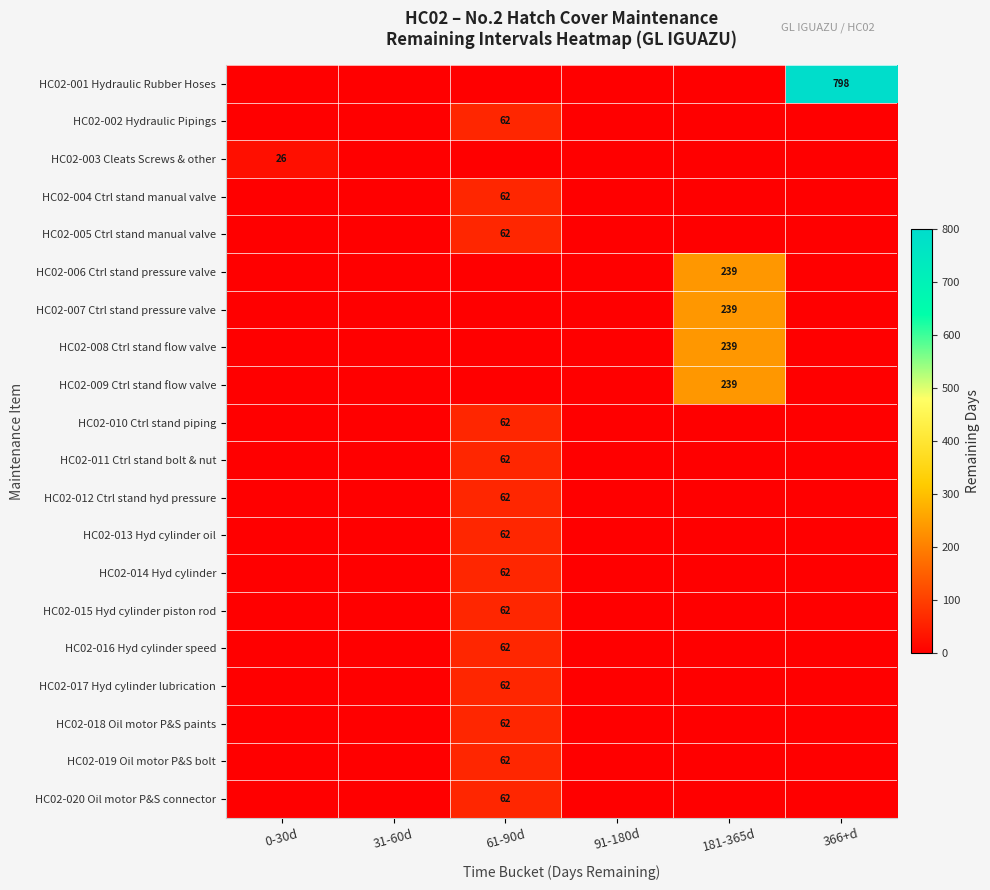

The HC02-003 Cleats Screws & other series shows 26 at 0-30d. True or false?

True